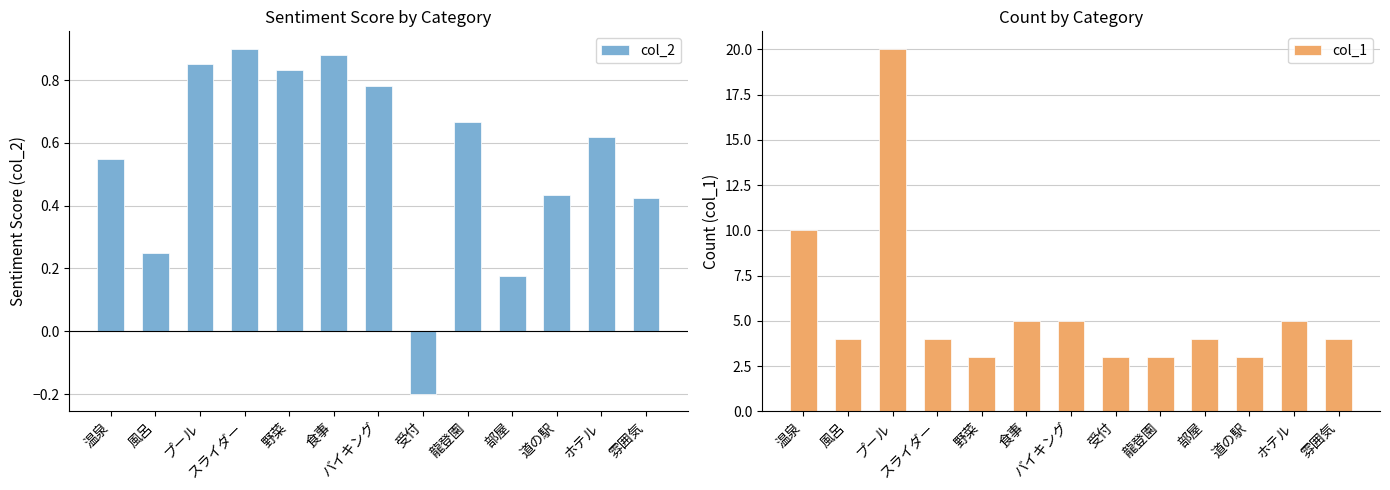

What is the sum of all col_2 values?

7.2